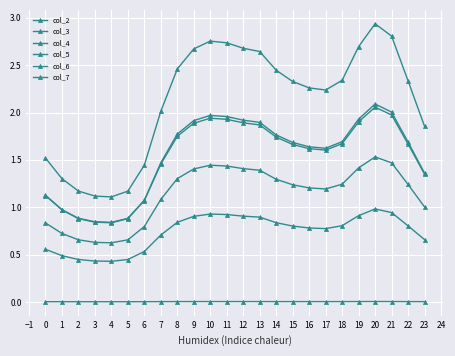

Read the col_7 value at 9.

1.4